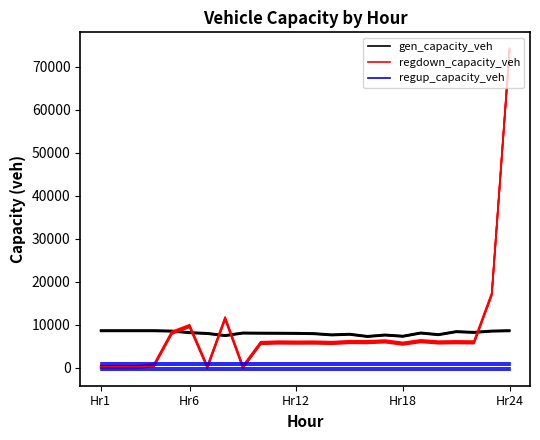

True or false: regup_capacity_veh and regdown_capacity_veh cross at least once.

False